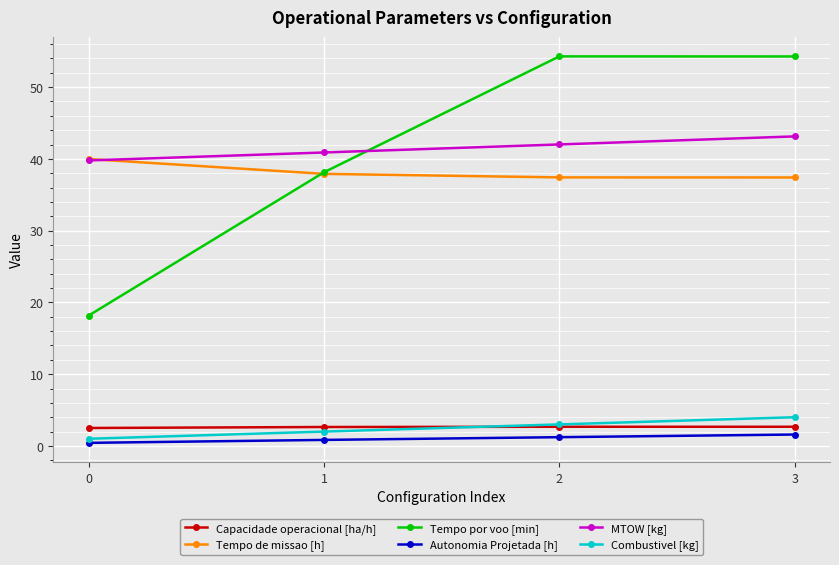

What is the maximum value shown in the chart?

54.3